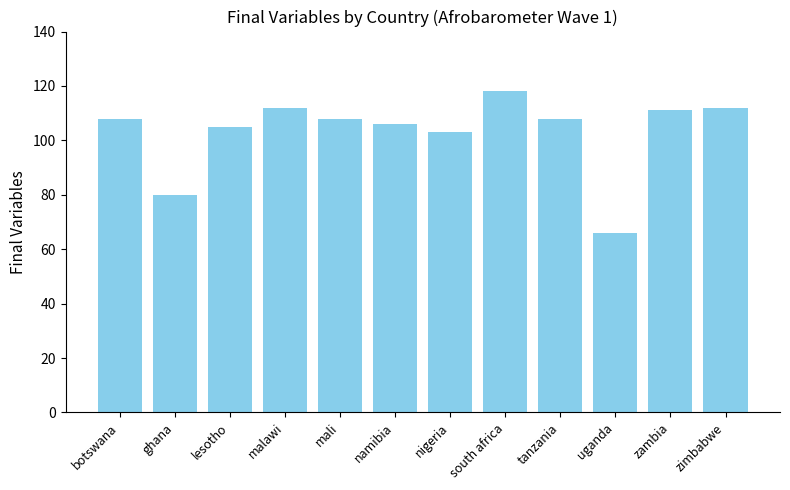

Count the number of categories in the chart.

12